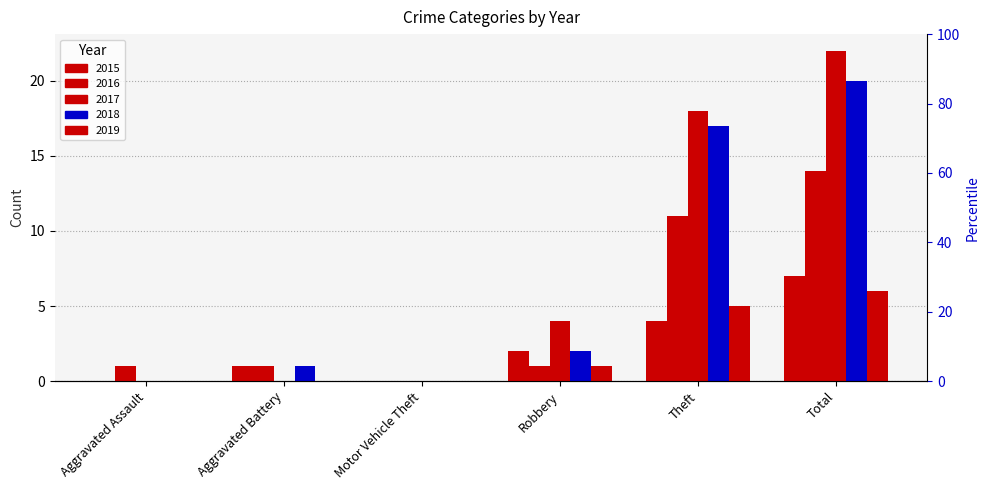

Are the bars horizontal?

No